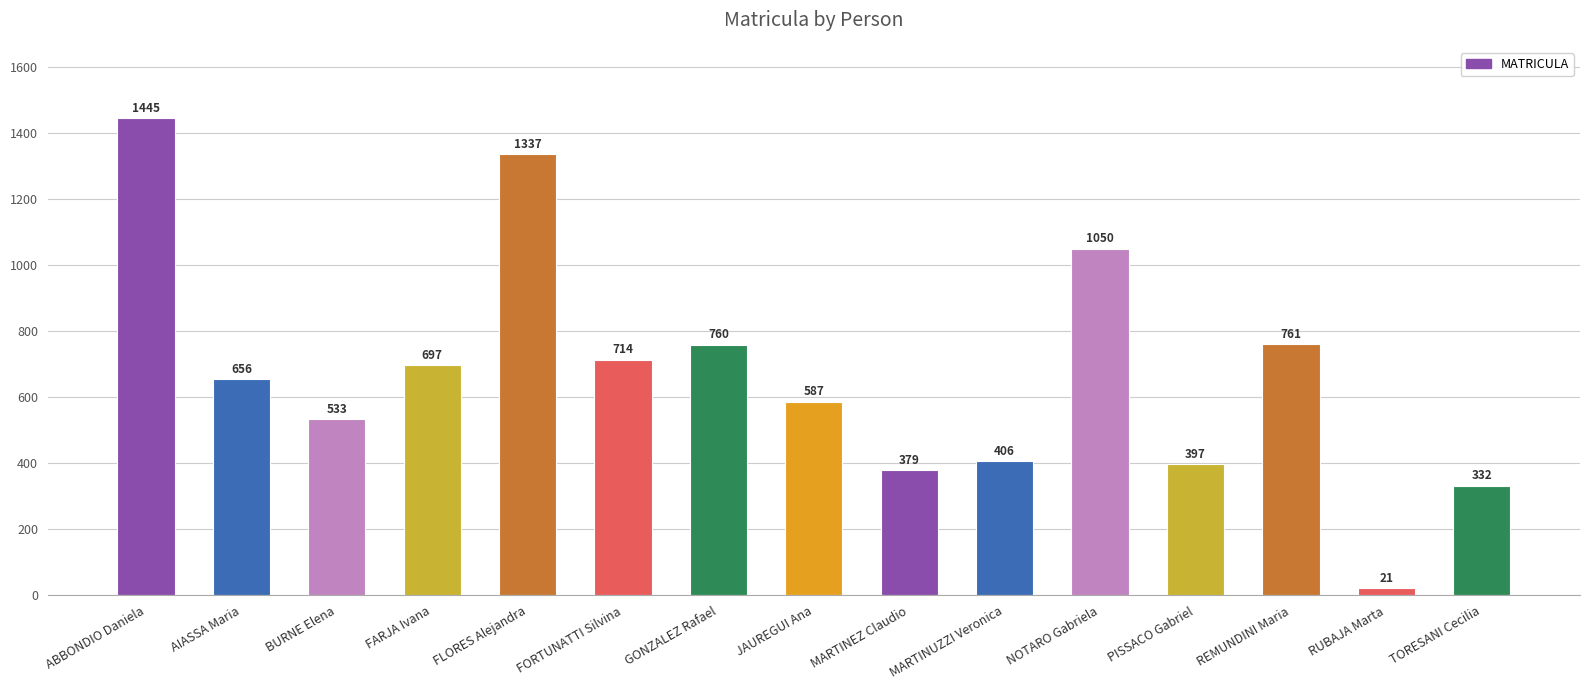

Reading right to left, extract all data points from this chart.

332	21	761	397	1050	406	379	587	760	714	1337	697	533	656	1445